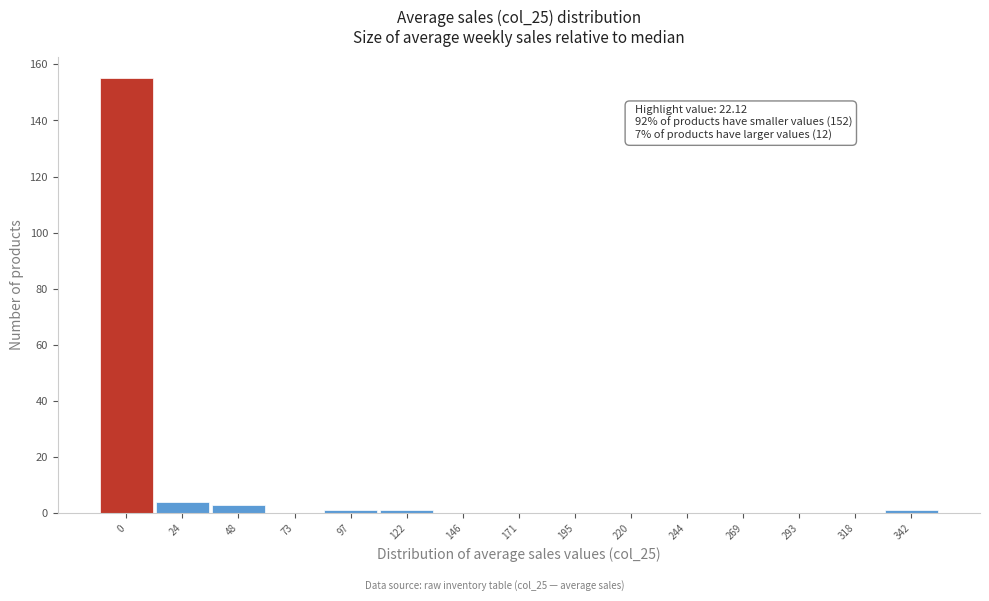

Reading right to left, transcribe all the data shown in this chart.

342=1	318=0	293=0	269=0	244=0	220=0	195=0	171=0	146=0	122=1	97=1	73=0	48=3	24=4	0=155